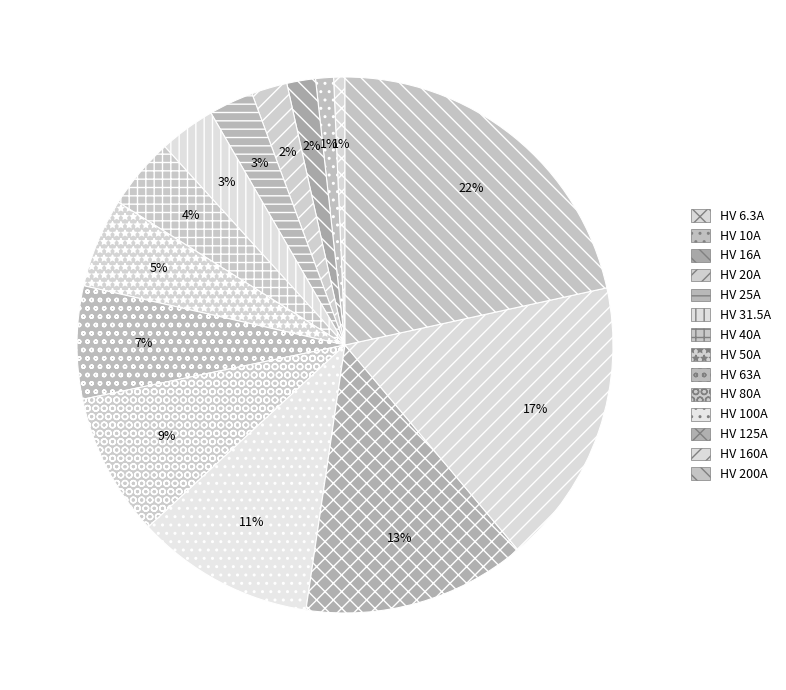

To the nearest percent, what is the combined percentage of HV 25A and HV 31.5A?

6%